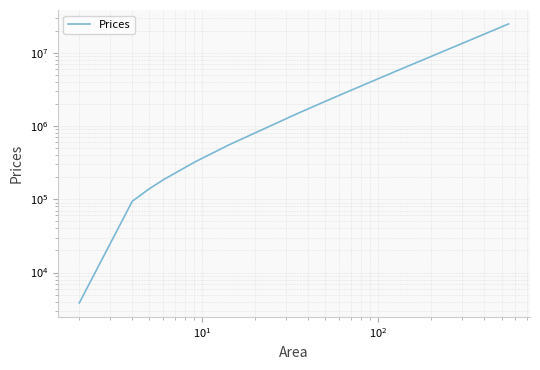

True or false: there are more than 0 points higher than both neighbors.

False